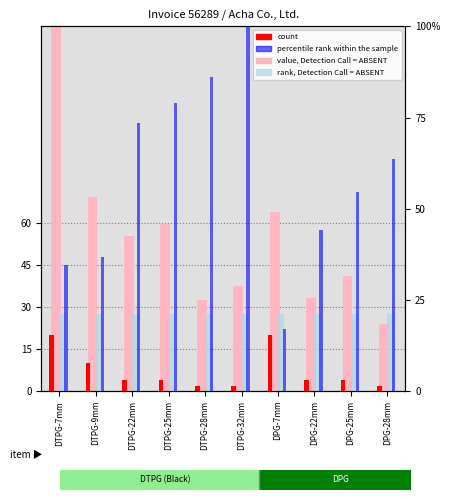

What is the total value across all series at DTPG-28mm?

141.7